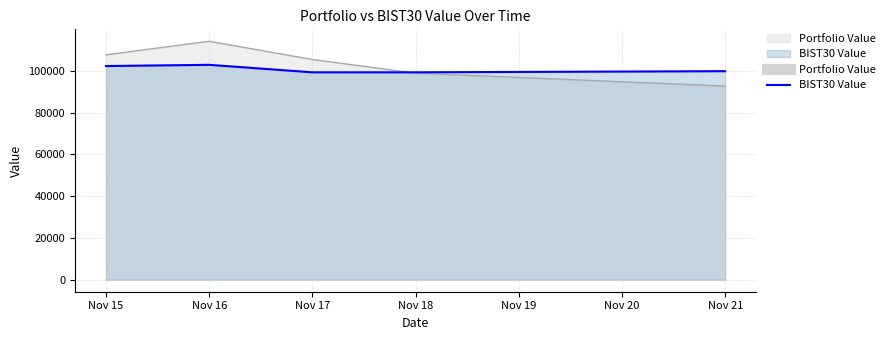

How many interior local peaks does the Portfolio Value series have?

1